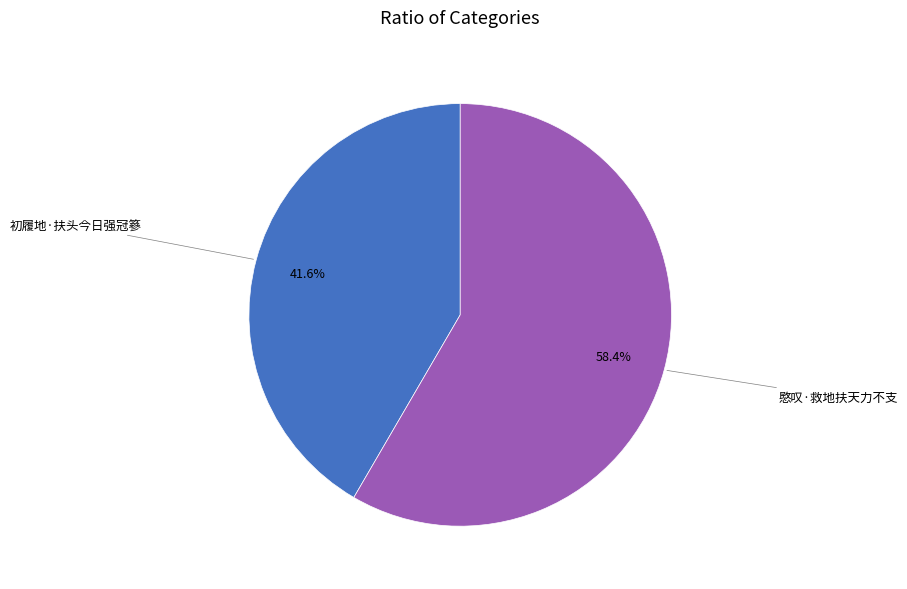

True or false: 初履地·扶头今日强冠篸 accounts for 53% of the total.

False